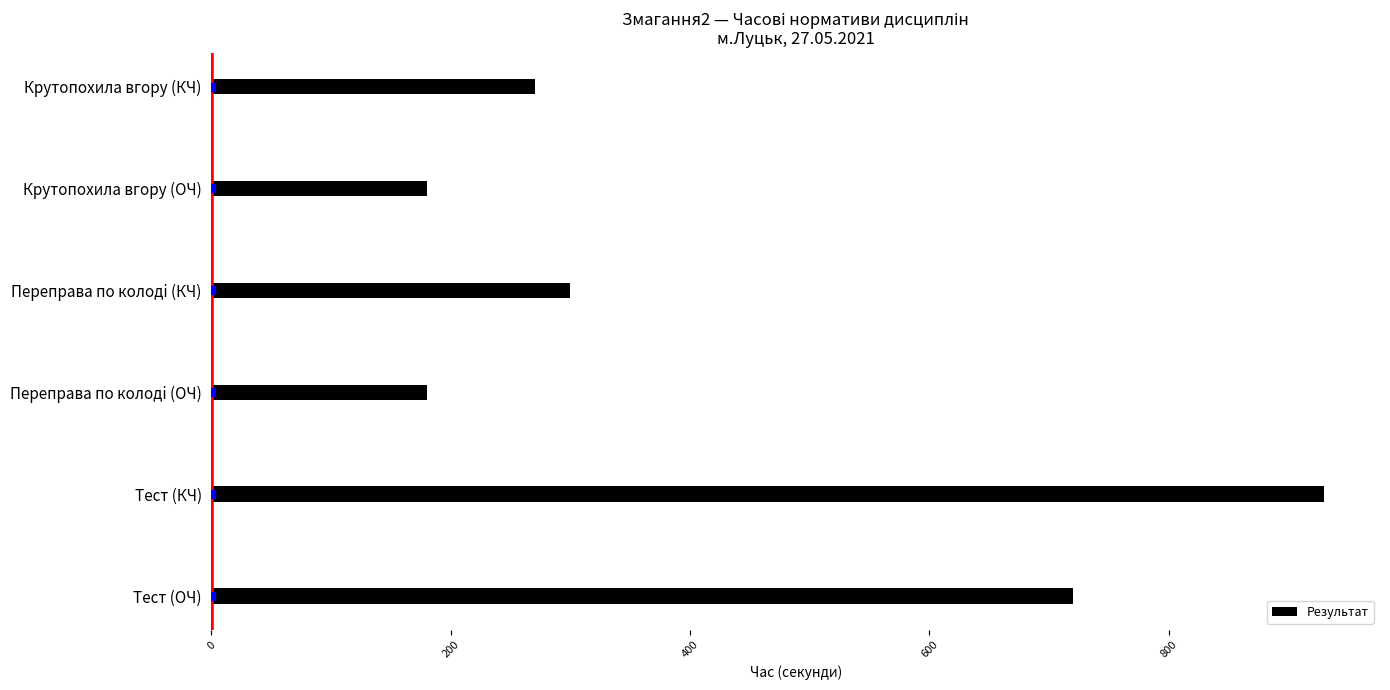

At which category does the chart reach its peak across all series?

Тест (КЧ)